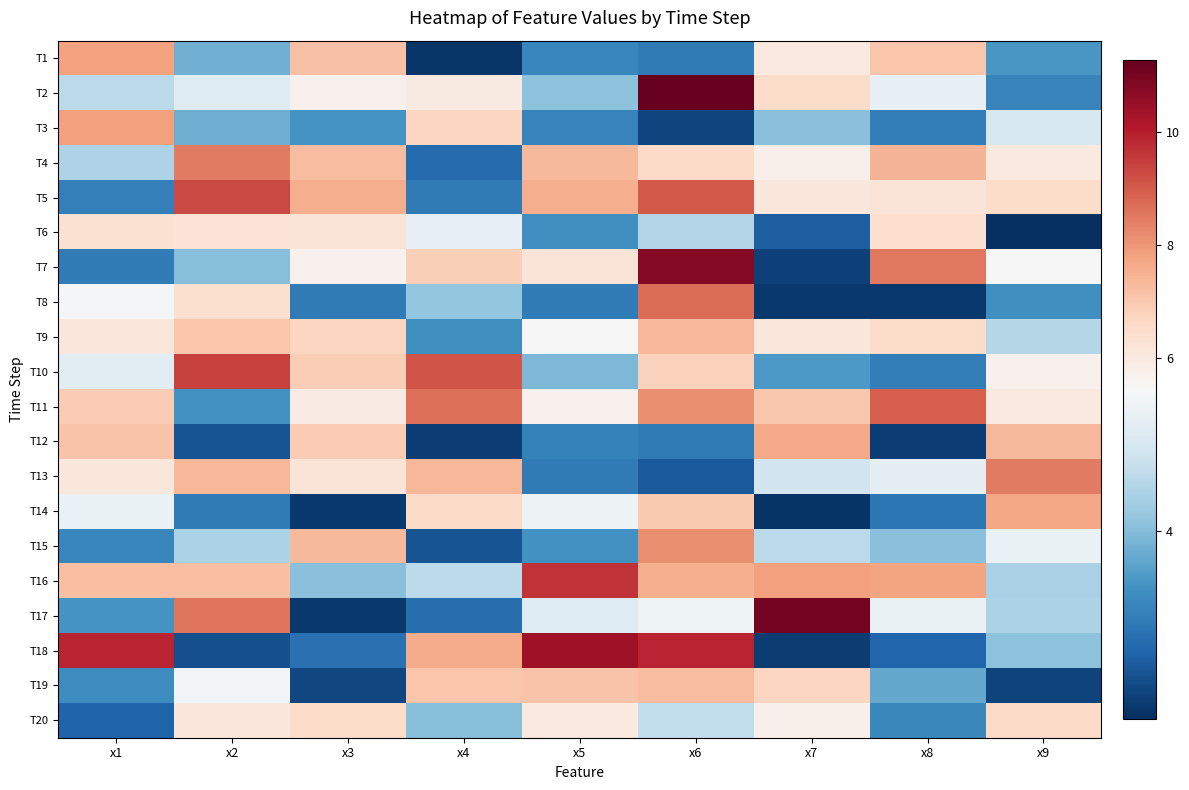

At which category does the chart reach its peak across all series?

x6